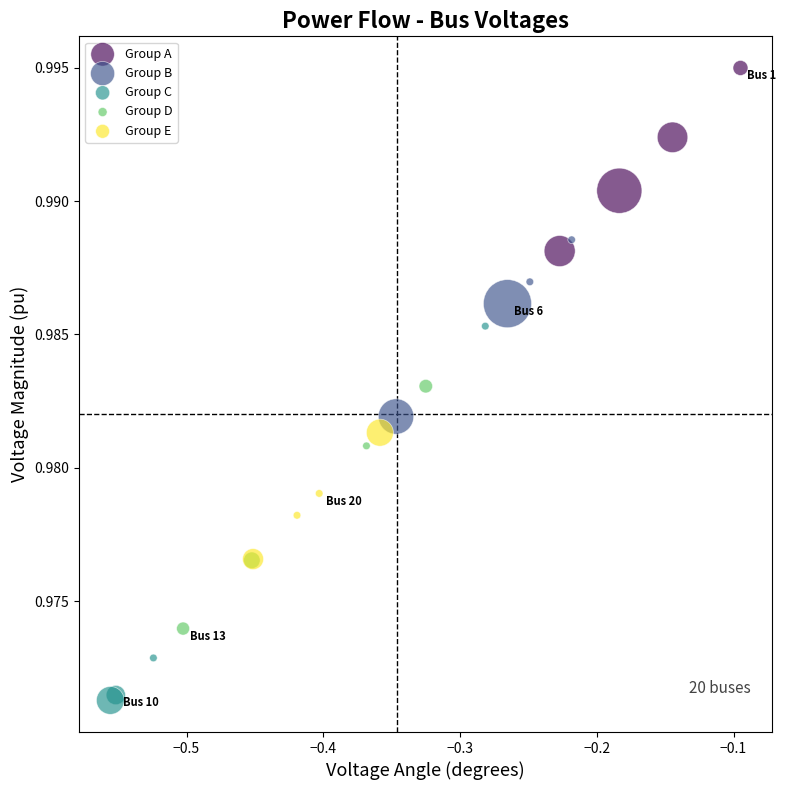

Which series reaches the minimum Y coordinate?

Group C